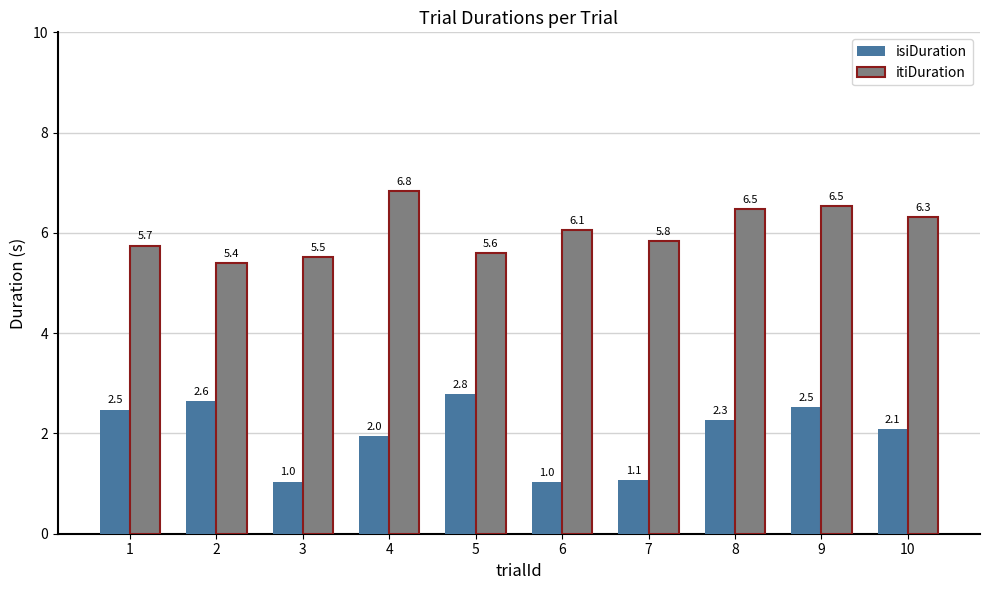

Is the value of isiDuration at 1 greater than the value of itiDuration at 1?

No